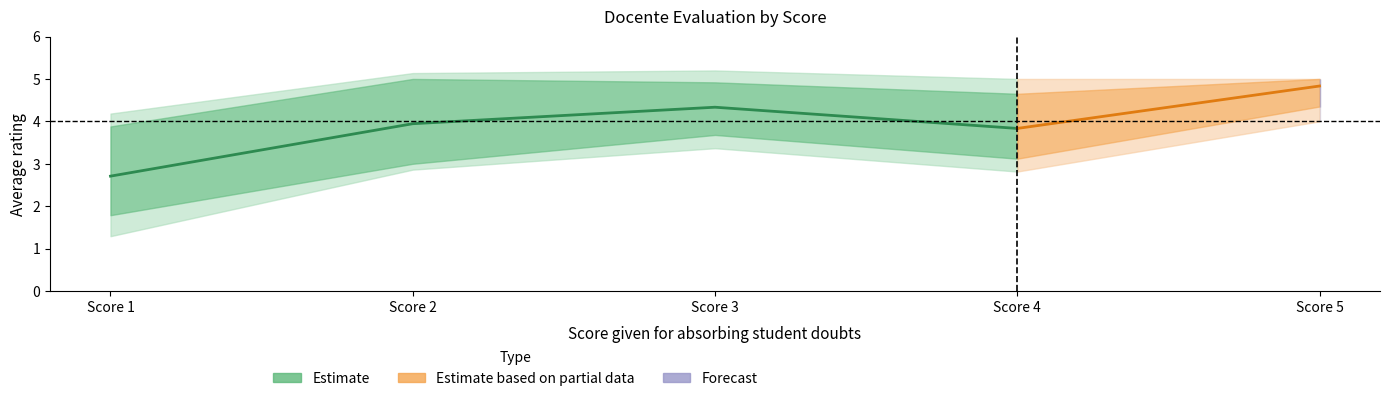

Which has a higher value, 1 or 5?

5